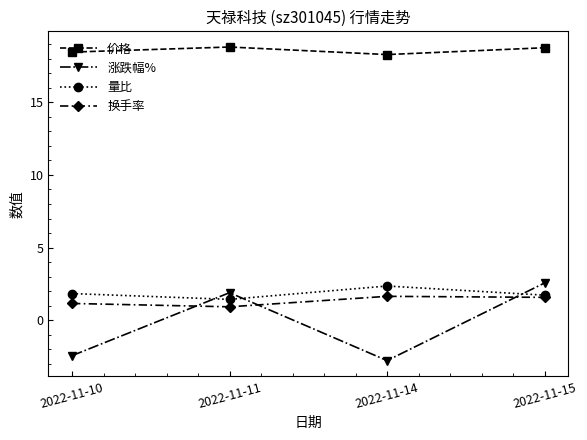

After their last crossing, which series has the higher values: 换手率 or 涨跌幅%?

涨跌幅%